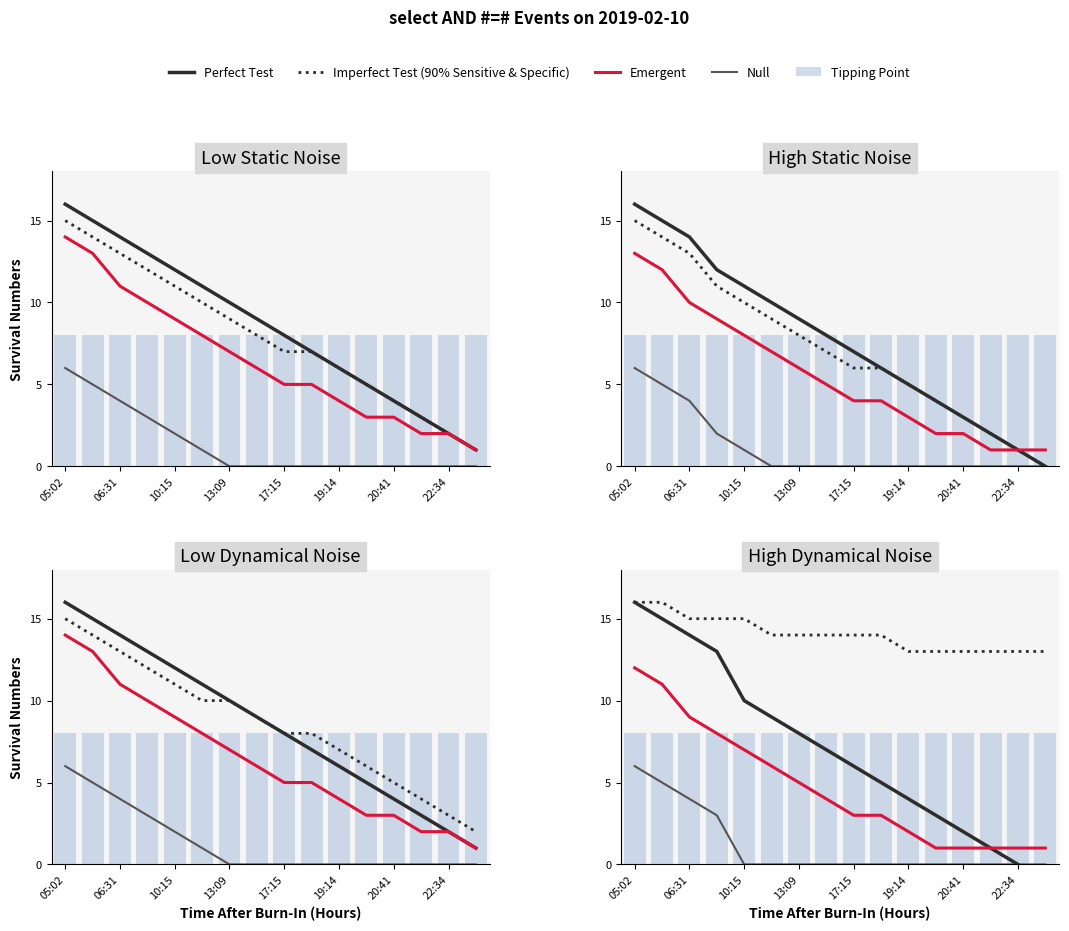

What is the difference between the second highest and second lowest values in the Imperfect Test (90% Sensitive & Specific) series?

3